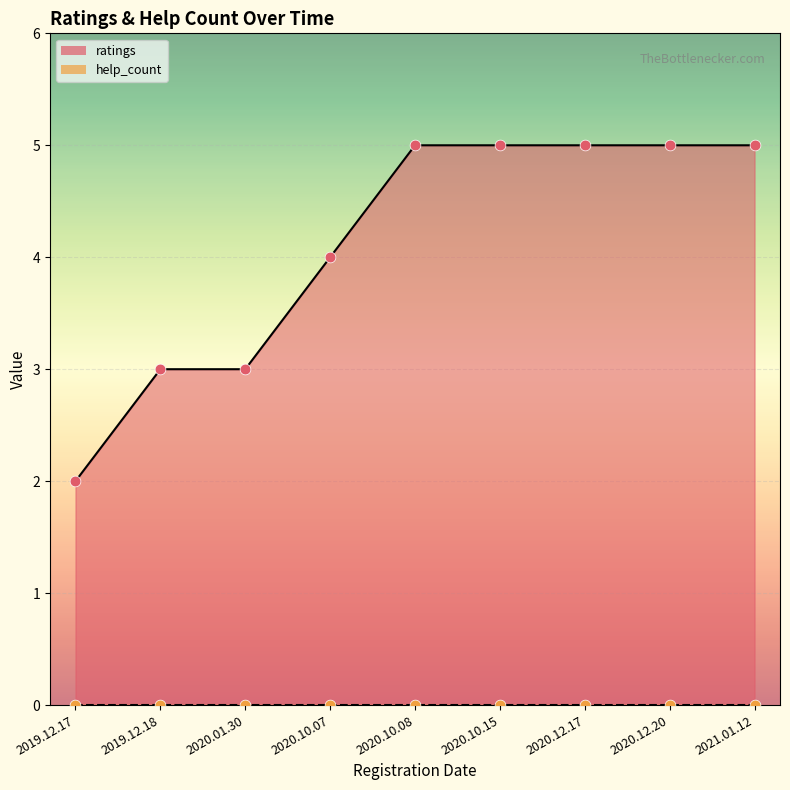

What is the change in value from 2019.12.17 to 2020.12.20?

+3